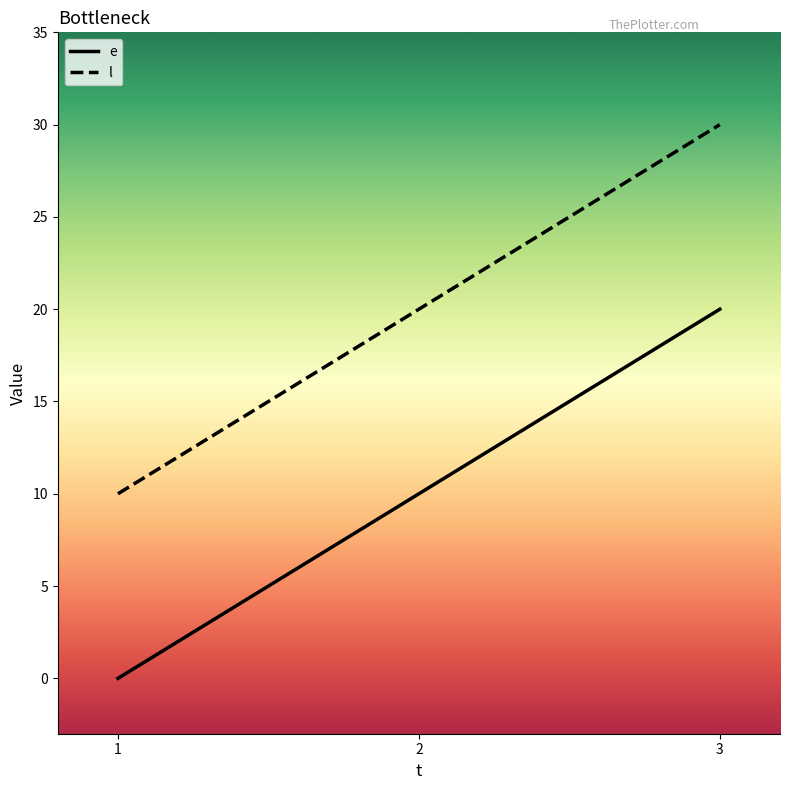

What is the total value across all series at 1?

10